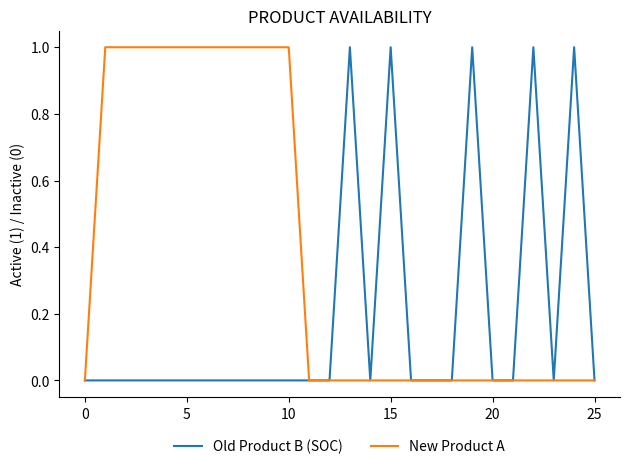

Reading left to right, transcribe all the data shown in this chart.

Old Product B (SOC): 0	0	0	0	0	0	0	0	0	0	0	0	0	1	0	1	0	0	0	1	0	0	1	0	1	0
New Product A: 0	1	1	1	1	1	1	1	1	1	1	0	0	0	0	0	0	0	0	0	0	0	0	0	0	0